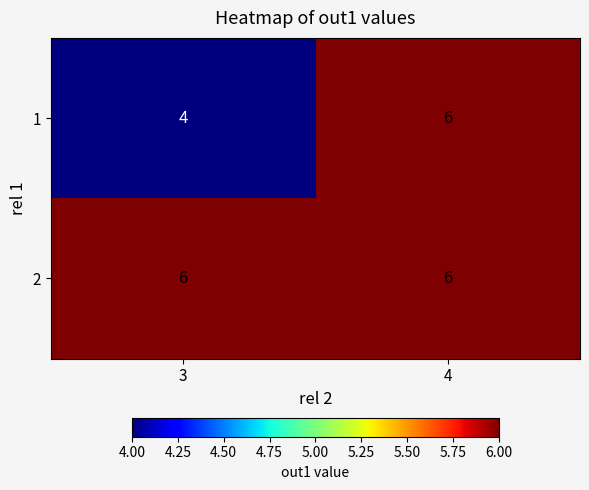

What is the approximate value of 2 at 3?

6